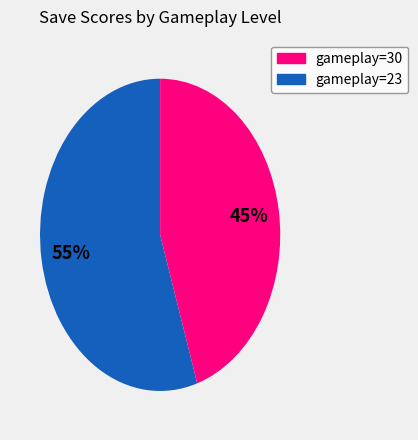

To the nearest percent, what is the average slice percentage?

50%